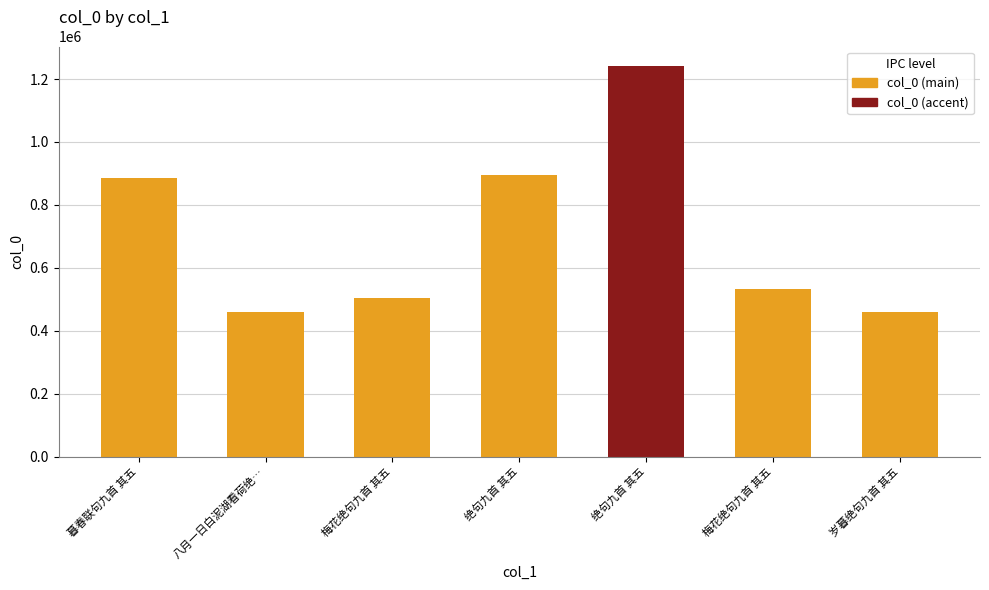

What is the difference between the maximum and minimum values?

782281